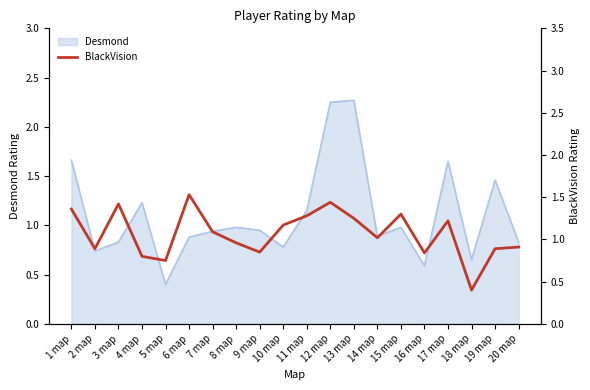

Is it true that Desmond equals 0.5 at 12 map?

False